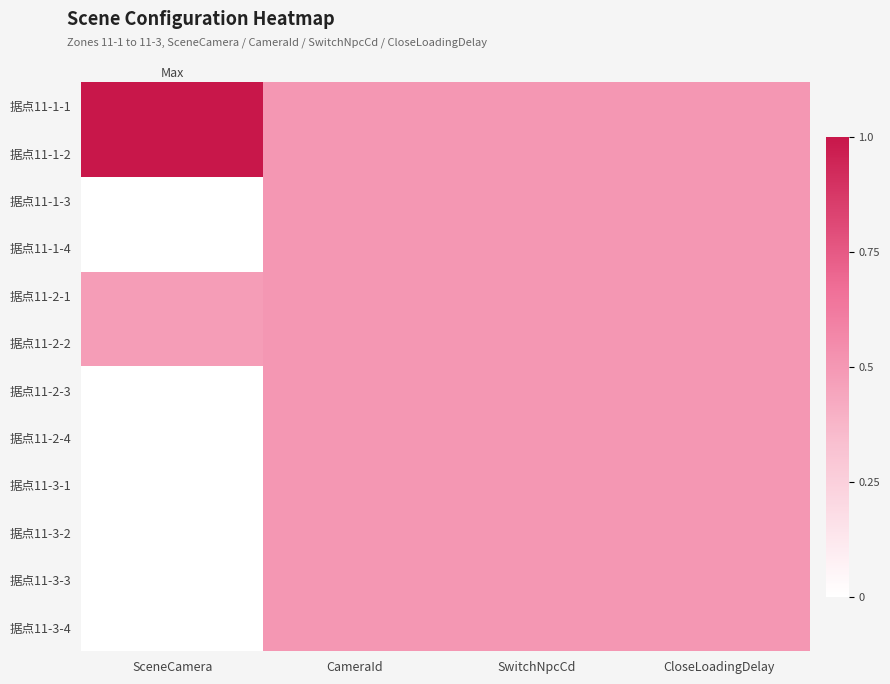

How many series are shown in this chart?

12